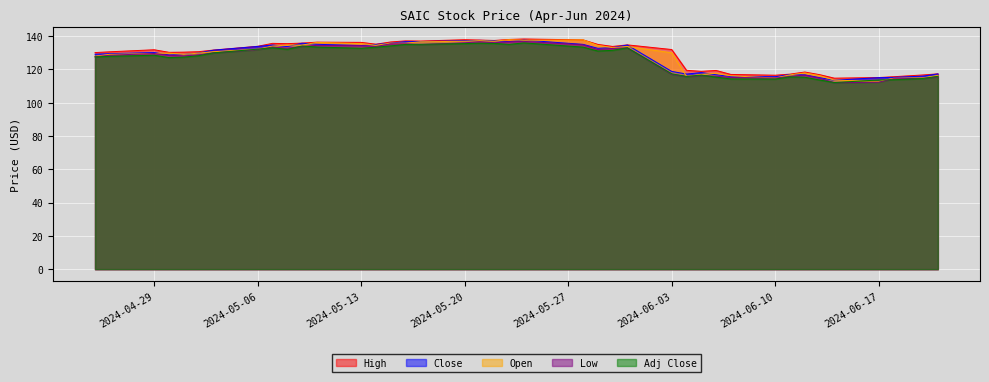

Where is the first local minimum for Open?

2024-05-01